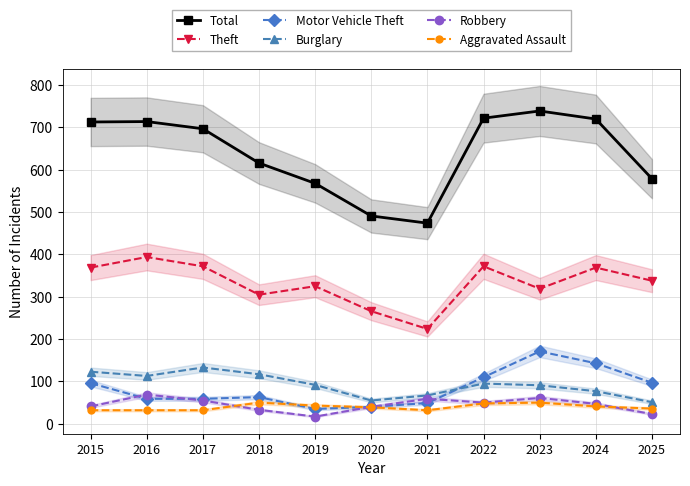

Between 2023 and 2017, which is larger?

2023